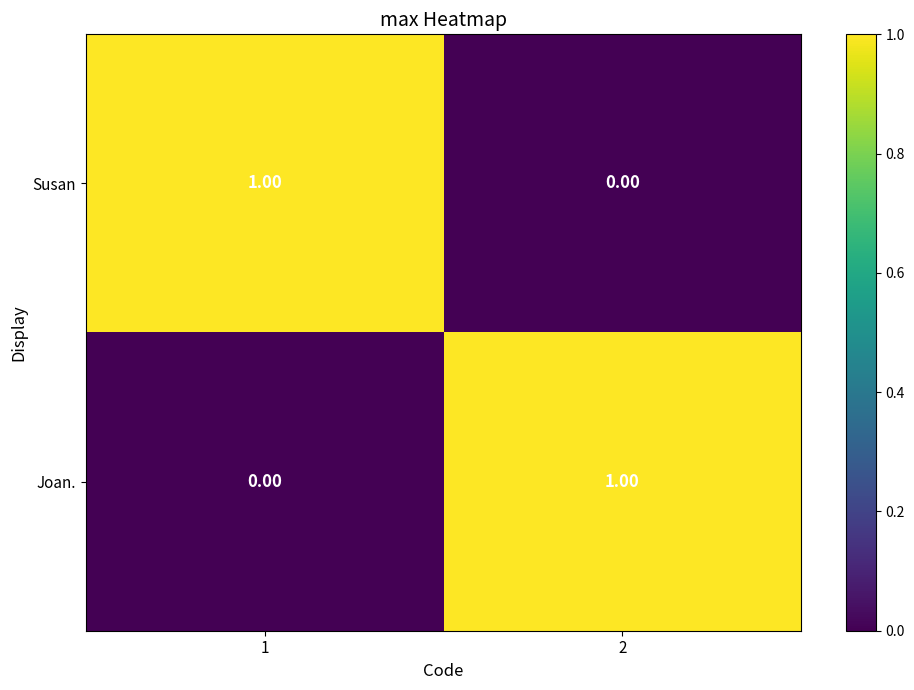

Rank the categories by Susan value from lowest to highest.

2, 1